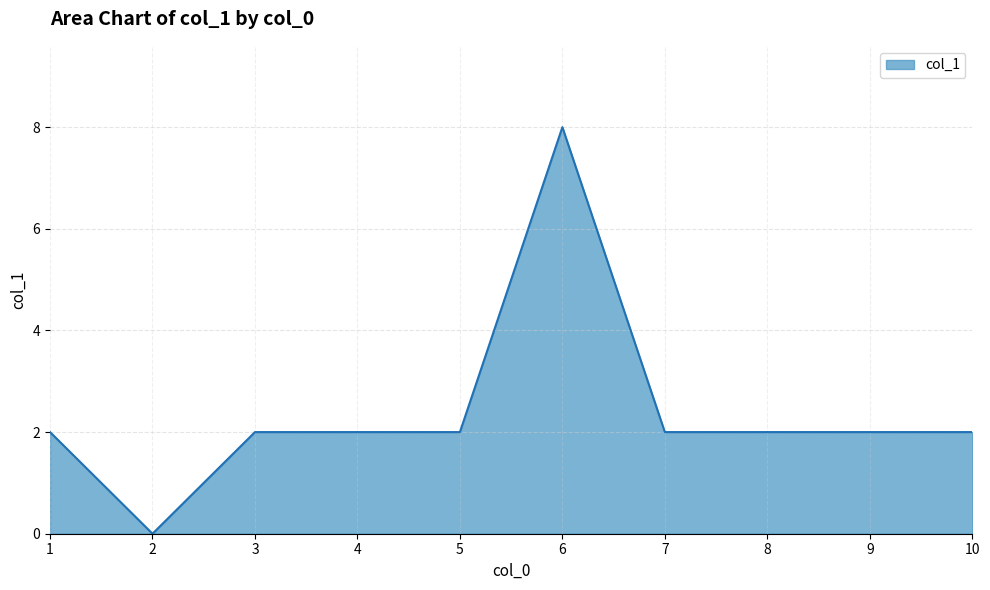

What is the ratio of the value at 3 to the value at 5?

1.0